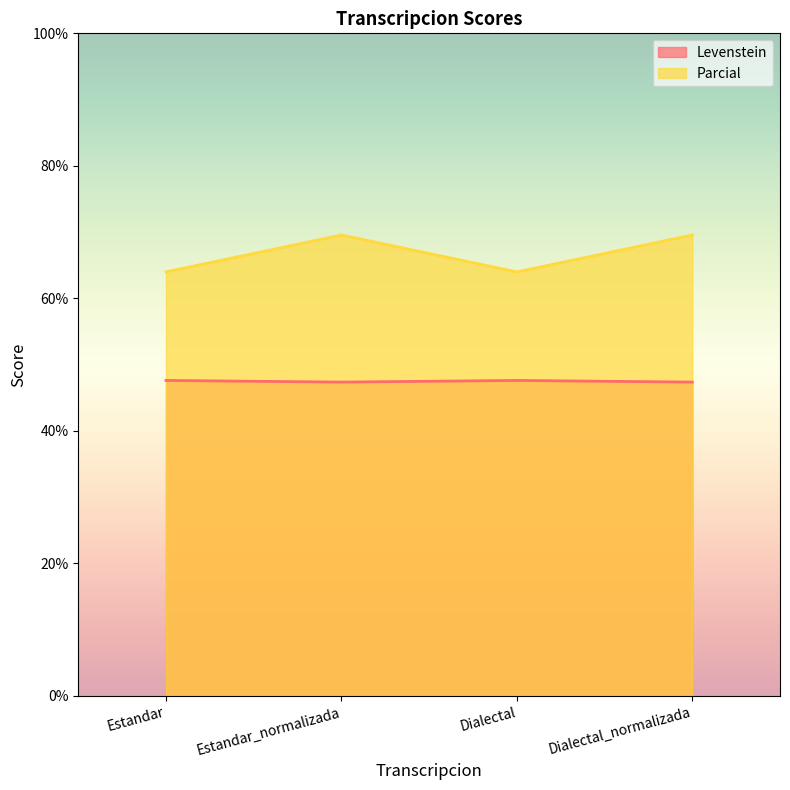

True or false: Parcial and Levenstein intersect in this chart.

False